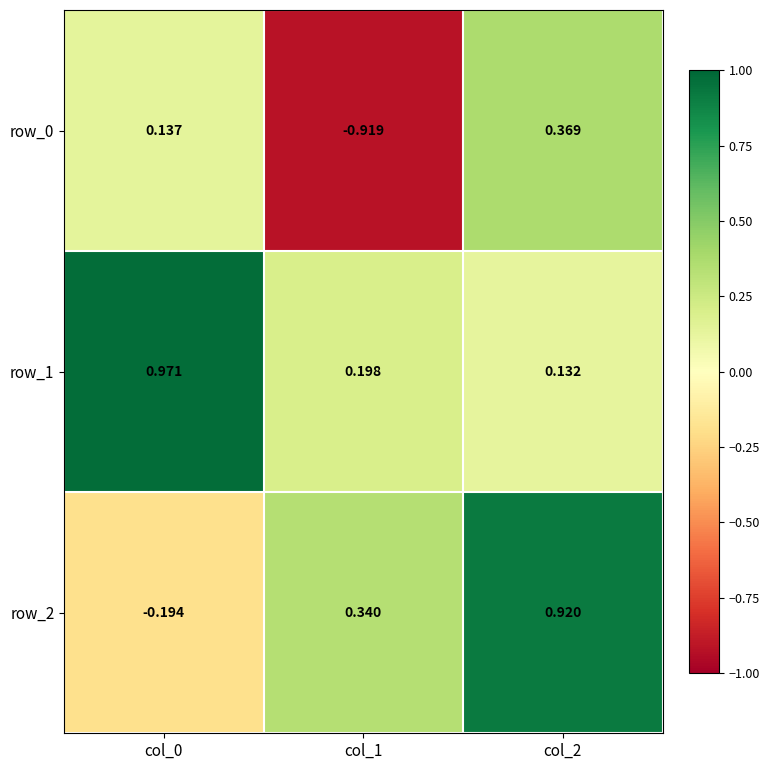

Which series has the widest spread of values?

row_0